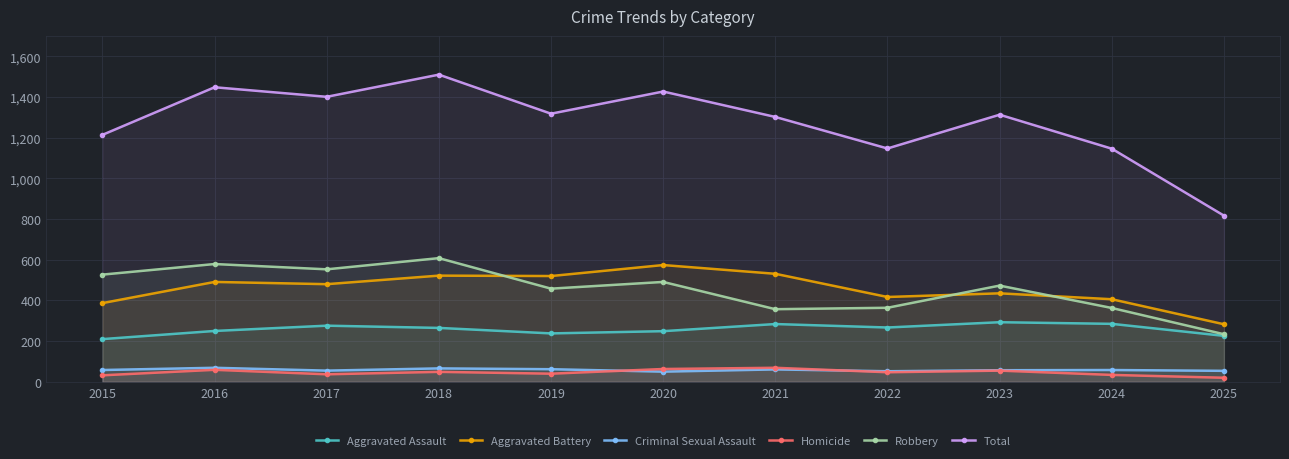

How many lines are shown in the chart?

6